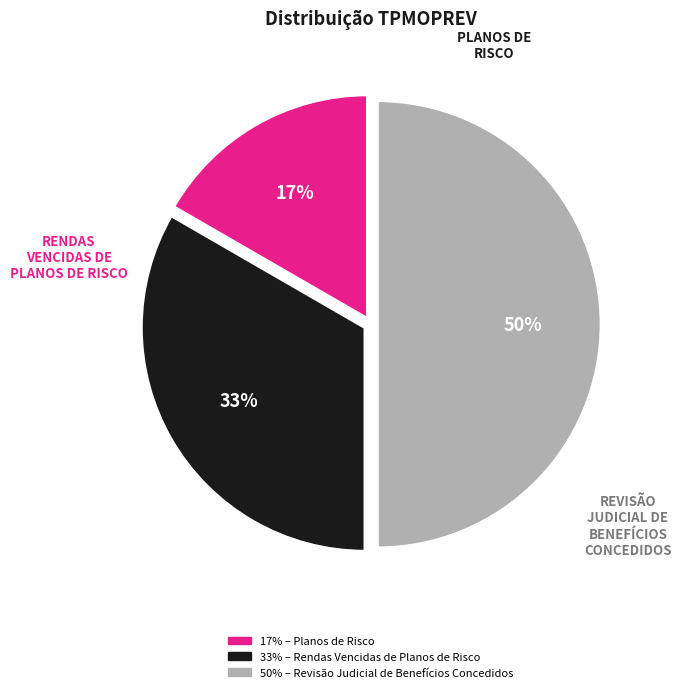

To the nearest percent, what is the average slice percentage?

33%